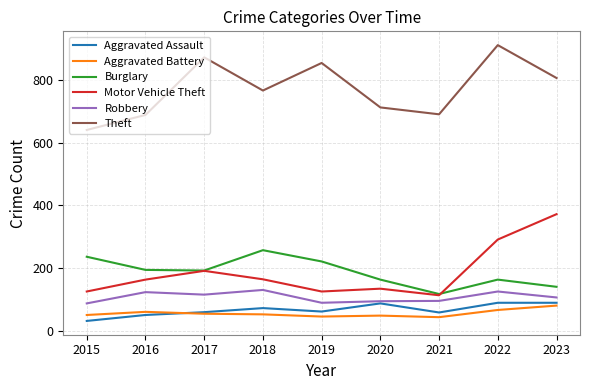

How many lines are shown in the chart?

6